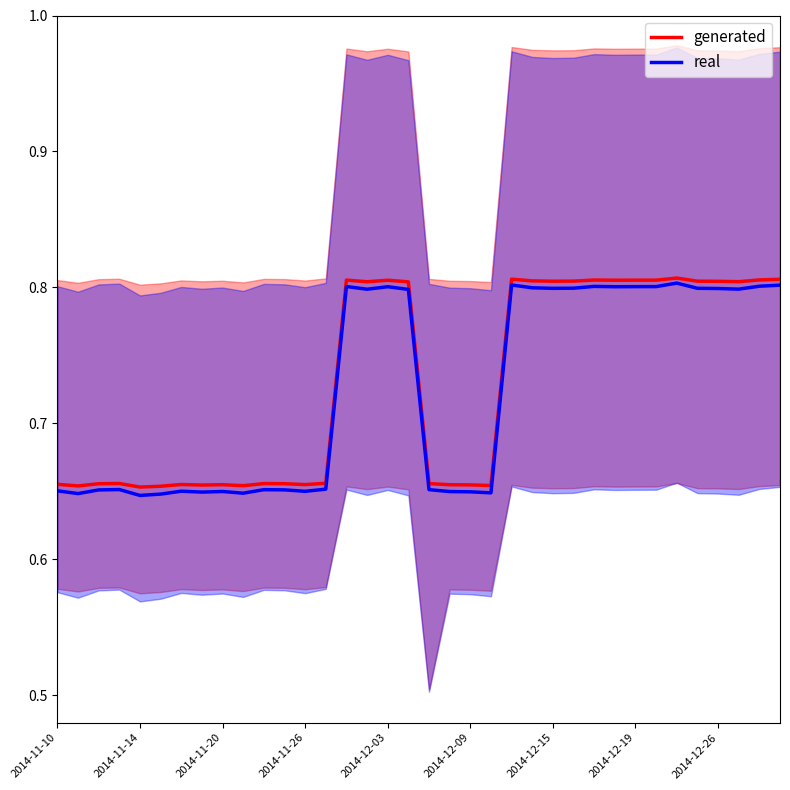

Which has a higher value, 12 or 29?

29